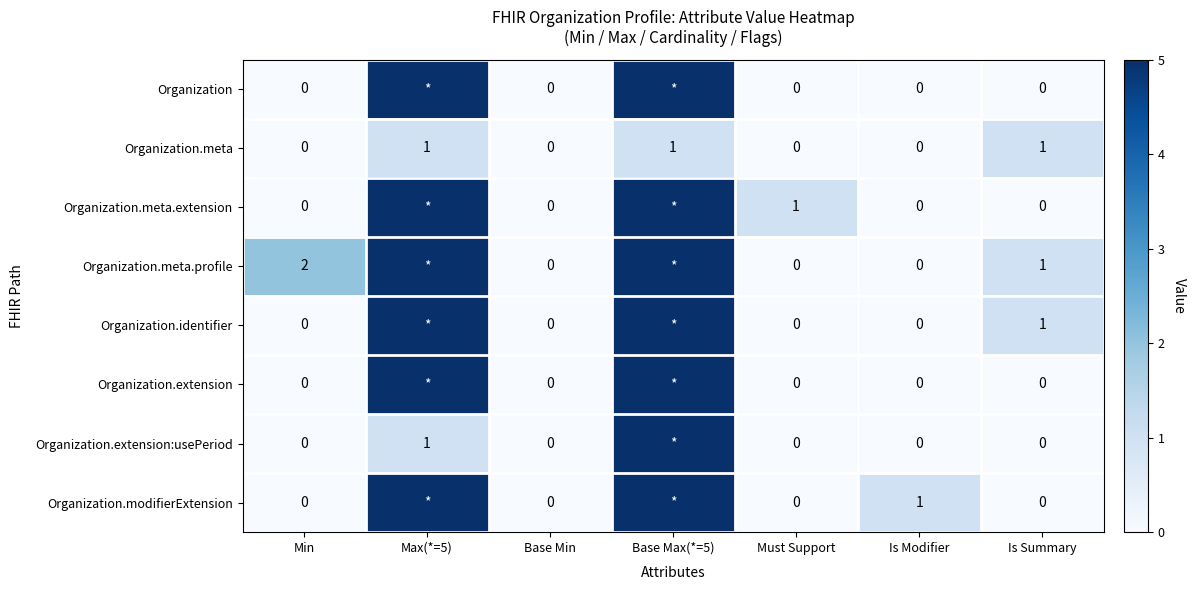

What is the total value across all series at Is Summary?

3